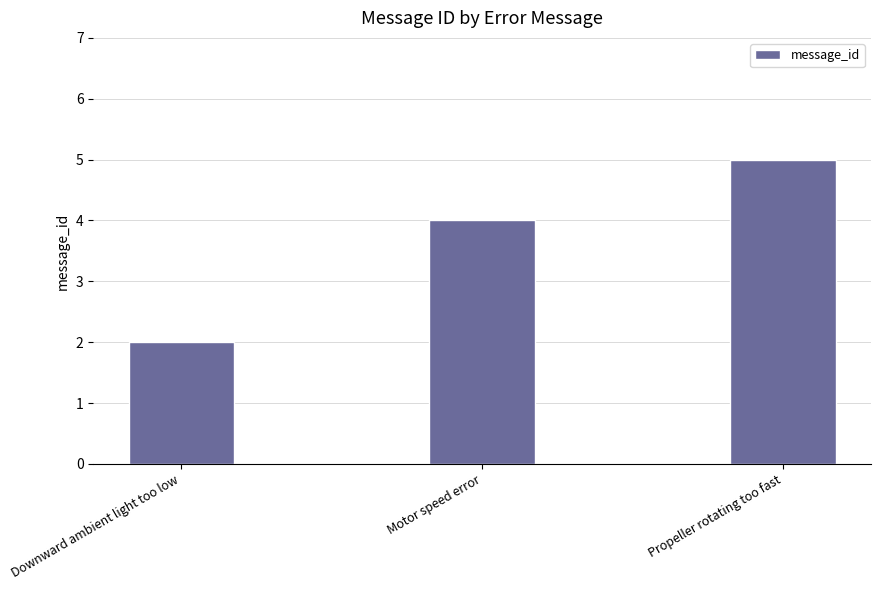

At which category does the chart reach its peak across all series?

Propeller rotating too fast